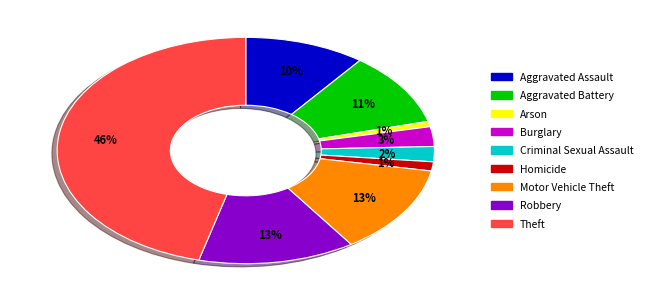

Which category has the biggest portion of the pie?

Theft